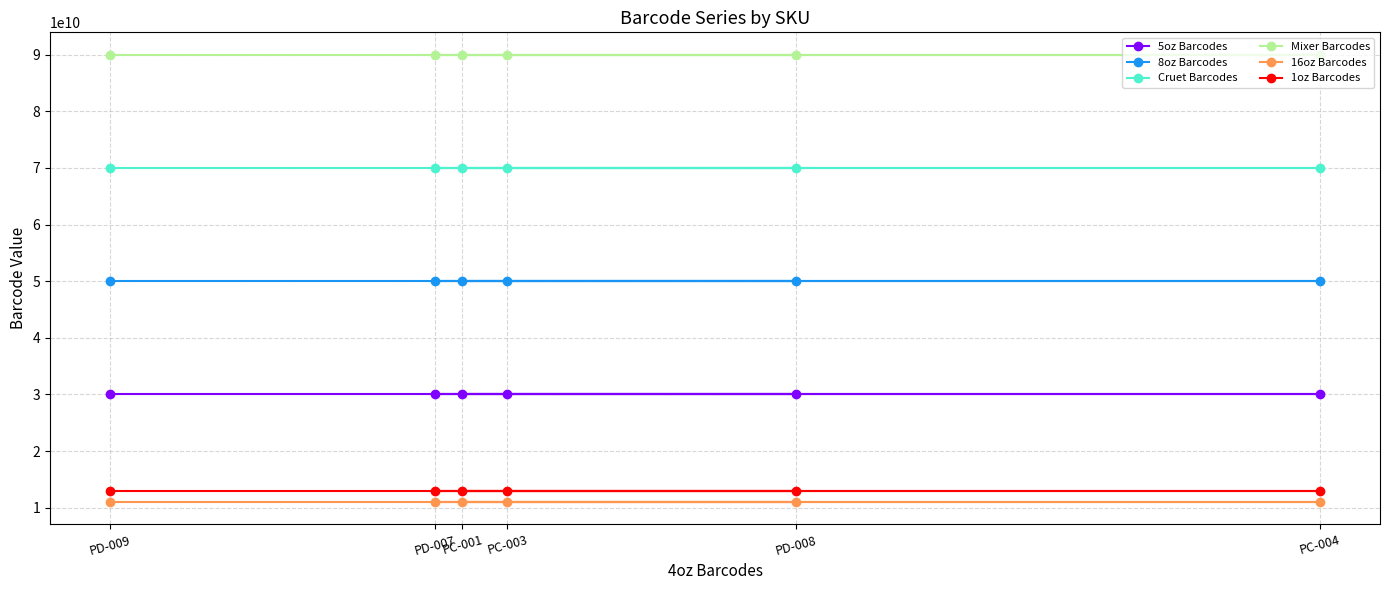

What is the difference between the 1oz Barcodes values at PD-009 and PD-008?

76